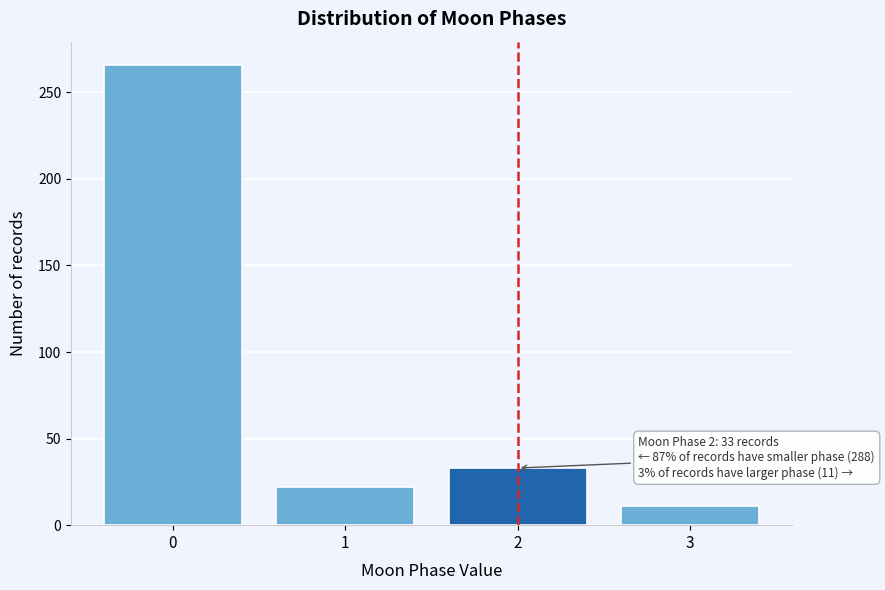

Reading right to left, transcribe all the data shown in this chart.

11	33	22	266